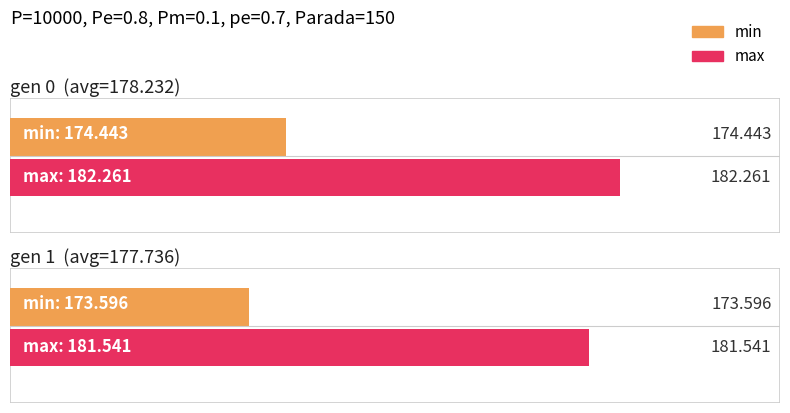

The value of max at gen 0 is 247.0. True or false?

False